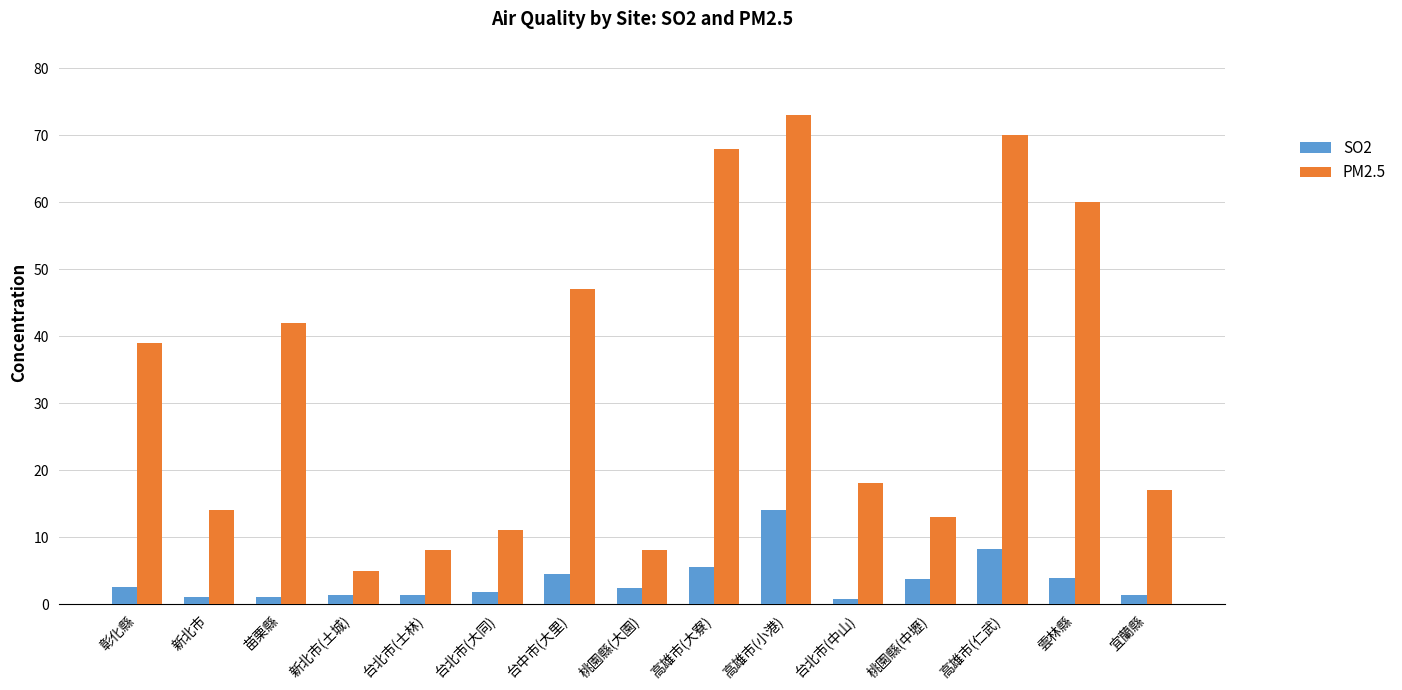

Are the bars grouped side by side (vs. stacked)?

Yes